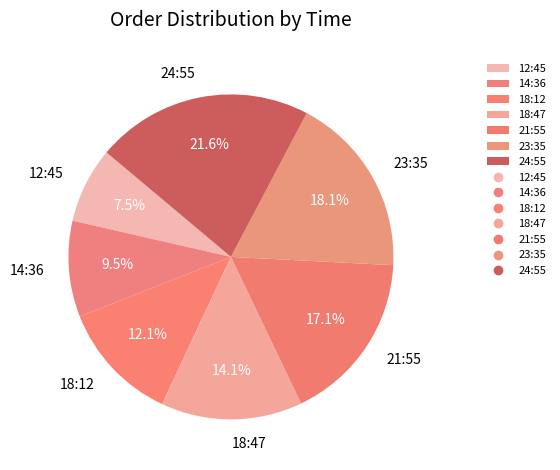

How many slices are in this pie chart?

7